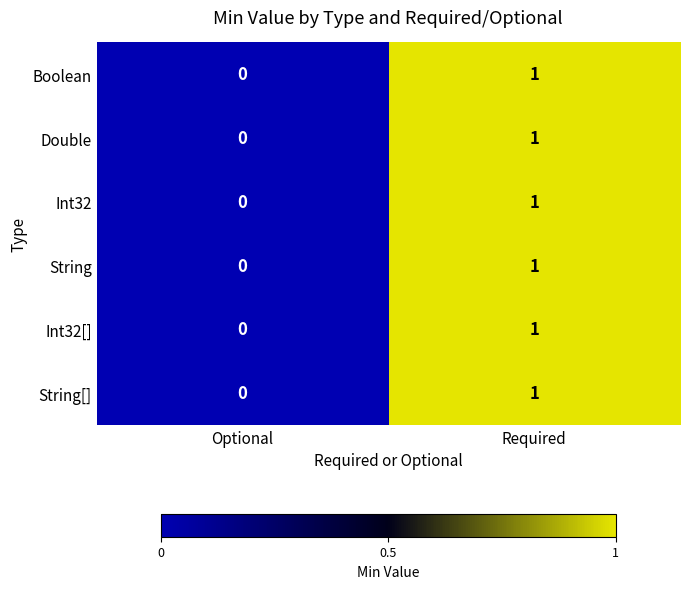

Which label corresponds to the smallest value in the chart?

Optional